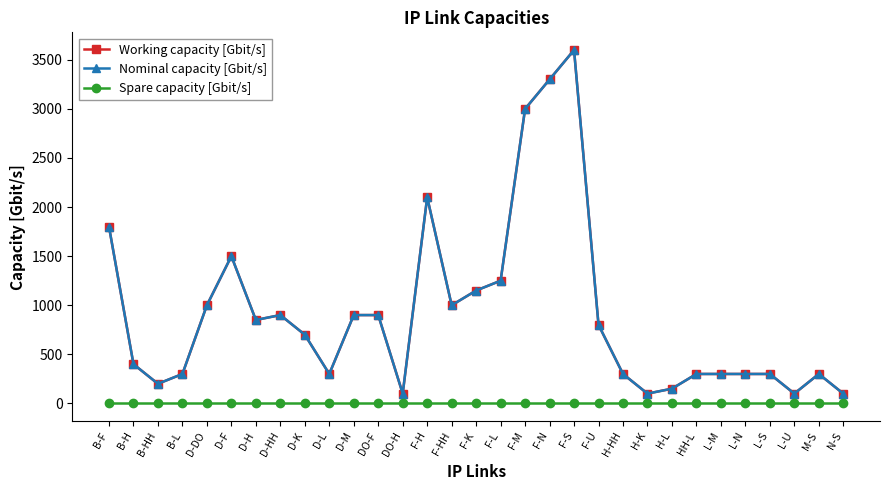

True or false: Working capacity [Gbit/s] has more than 1 points higher than both neighbors.

True